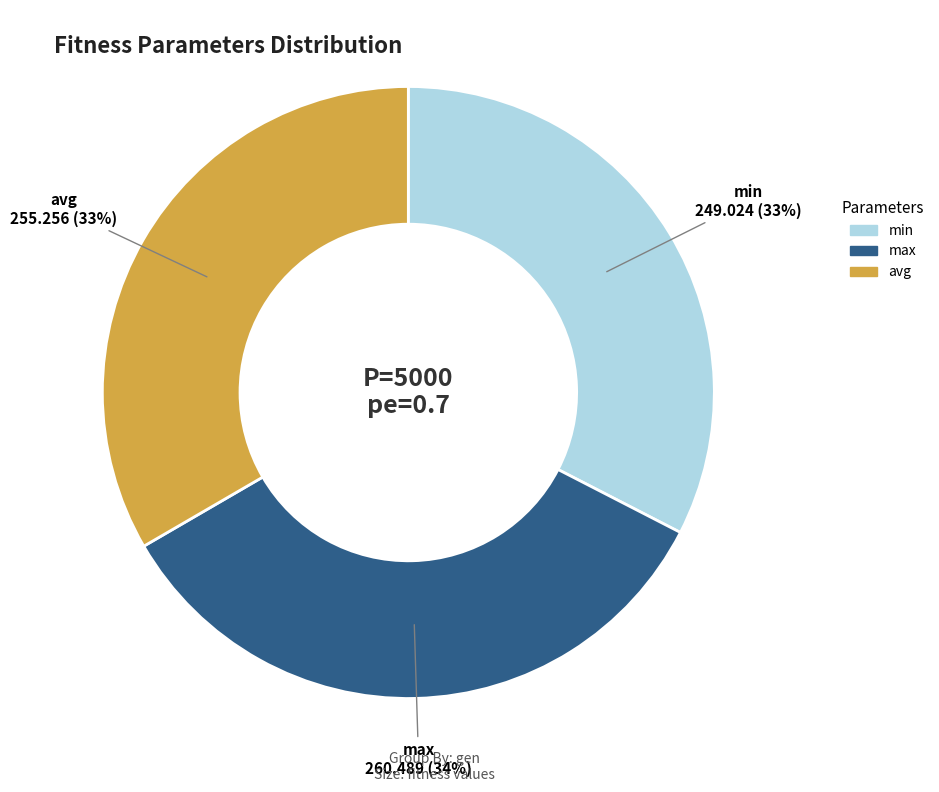

Count the number of slices in the pie.

3